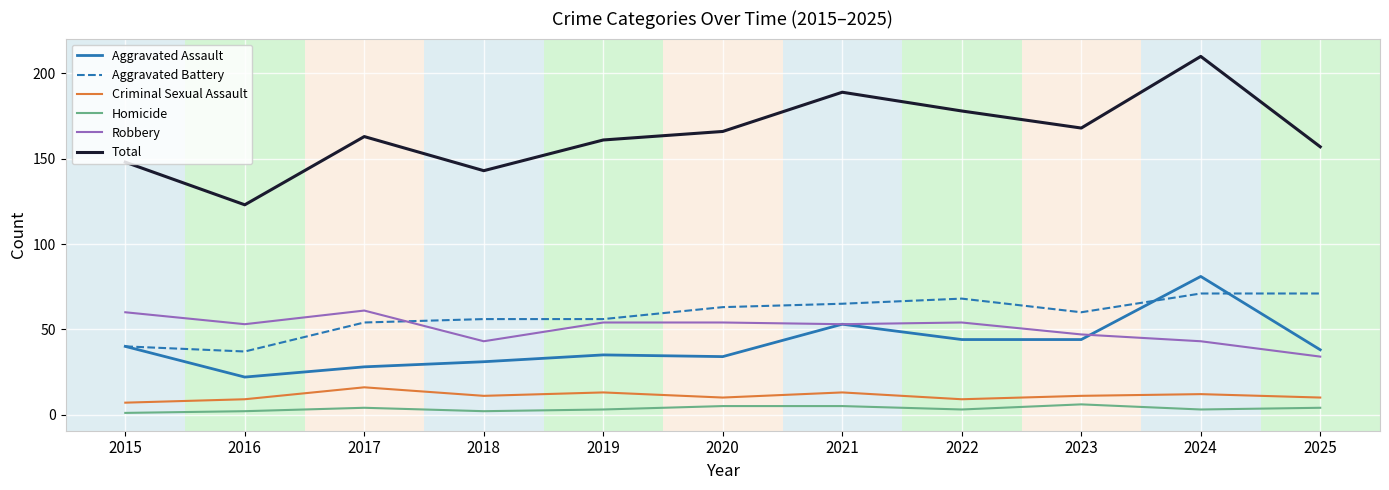

Reading left to right, extract all data points from this chart.

Aggravated Assault: 2015=40	2016=22	2017=28	2018=31	2019=35	2020=34	2021=53	2022=44	2023=44	2024=81	2025=38
Aggravated Battery: 2015=40	2016=37	2017=54	2018=56	2019=56	2020=63	2021=65	2022=68	2023=60	2024=71	2025=71
Criminal Sexual Assault: 2015=7	2016=9	2017=16	2018=11	2019=13	2020=10	2021=13	2022=9	2023=11	2024=12	2025=10
Homicide: 2015=1	2016=2	2017=4	2018=2	2019=3	2020=5	2021=5	2022=3	2023=6	2024=3	2025=4
Robbery: 2015=60	2016=53	2017=61	2018=43	2019=54	2020=54	2021=53	2022=54	2023=47	2024=43	2025=34
Total: 2015=148	2016=123	2017=163	2018=143	2019=161	2020=166	2021=189	2022=178	2023=168	2024=210	2025=157